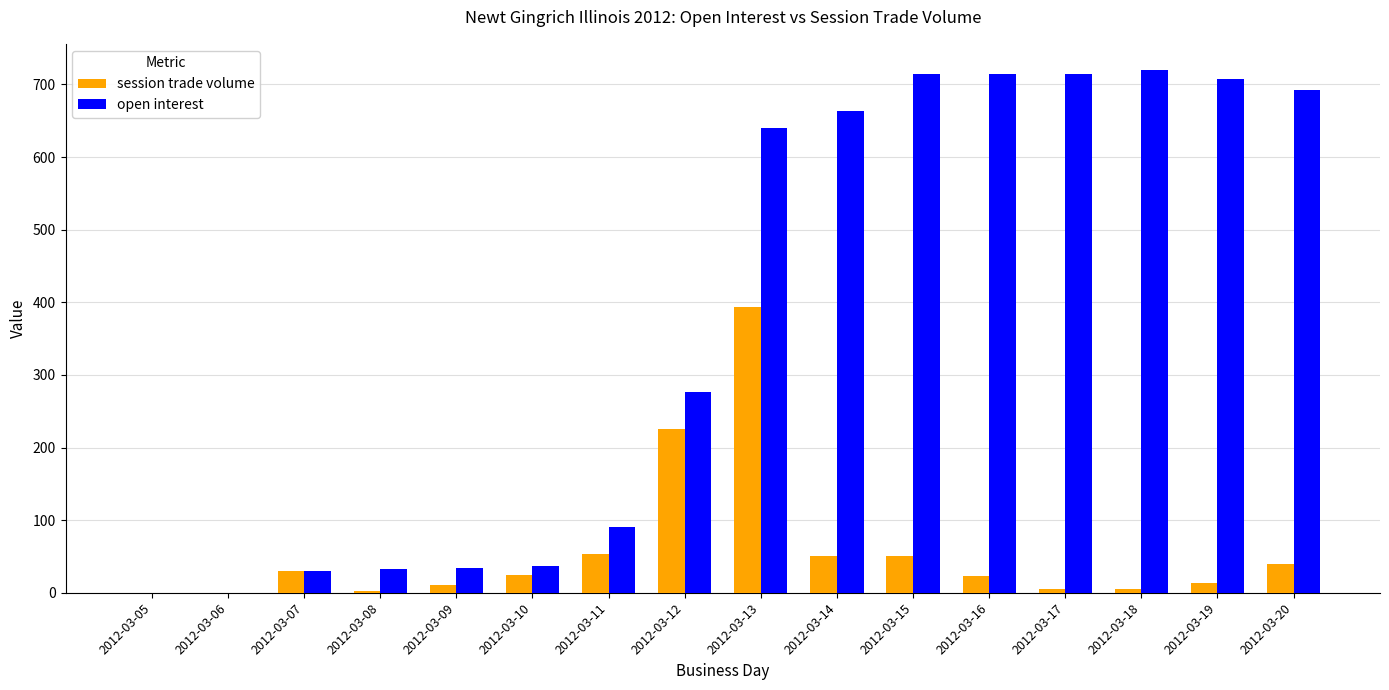

How many categories are shown in the chart?

16